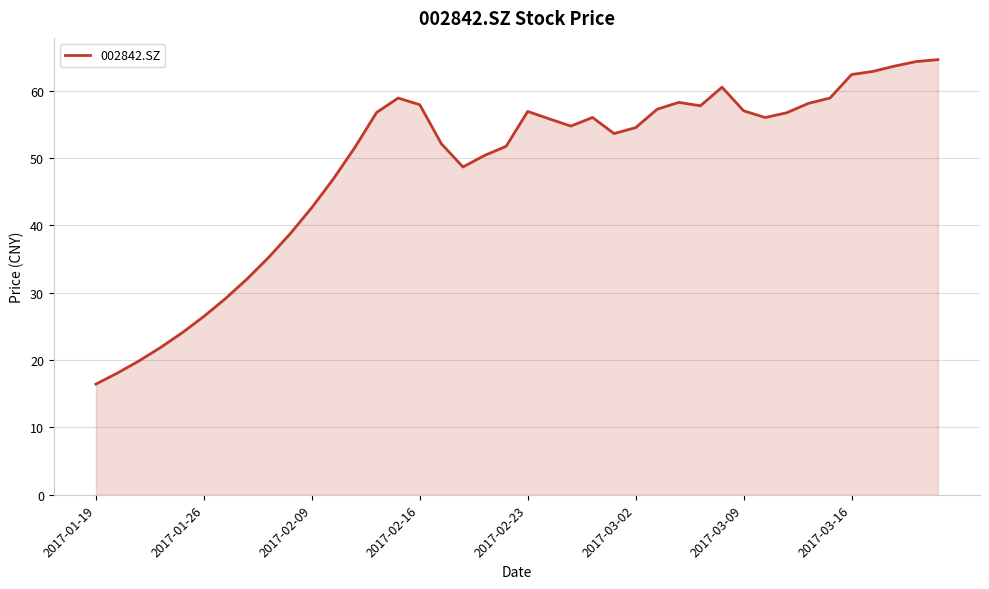

What is the smallest value displayed?

16.4